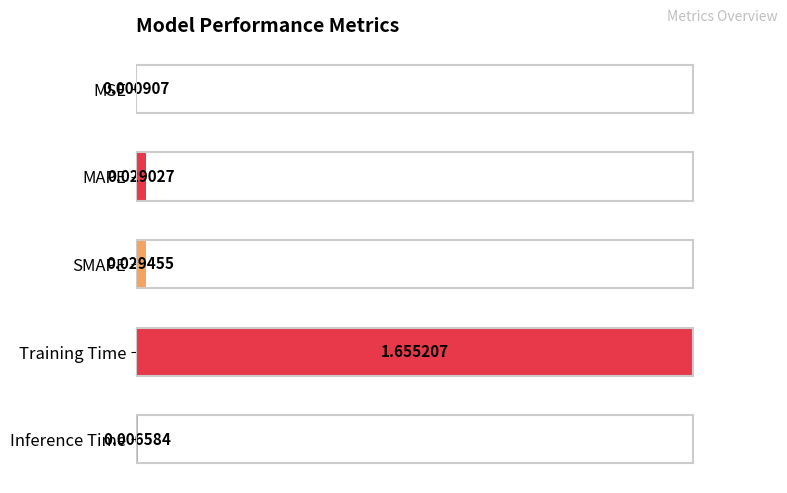

What is the sum of all values?

1.0